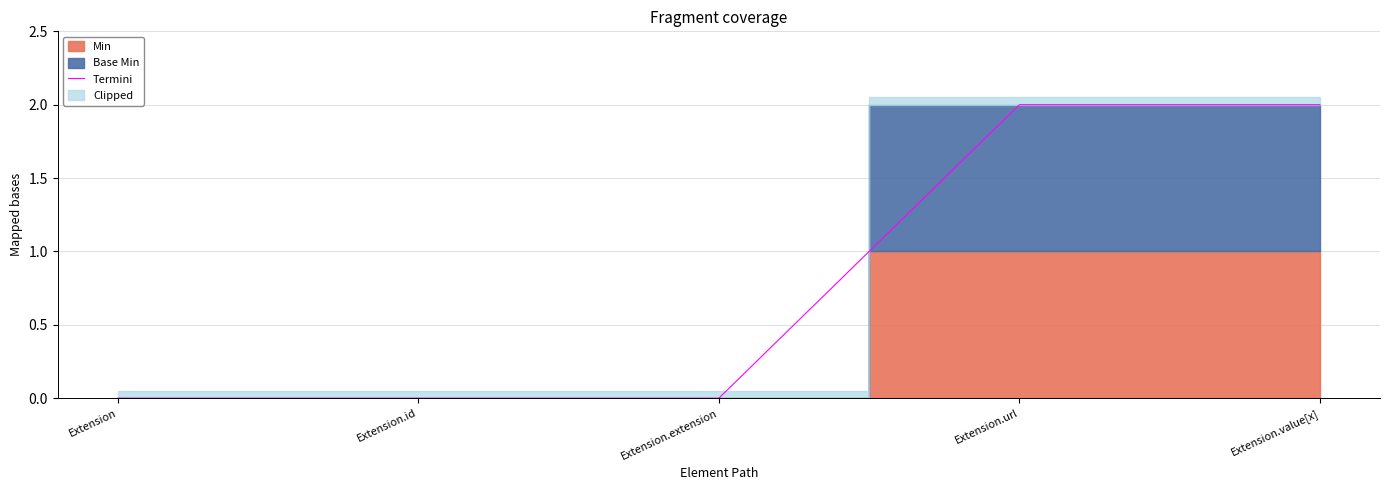

The Termini series shows 3 at Extension.url. True or false?

False